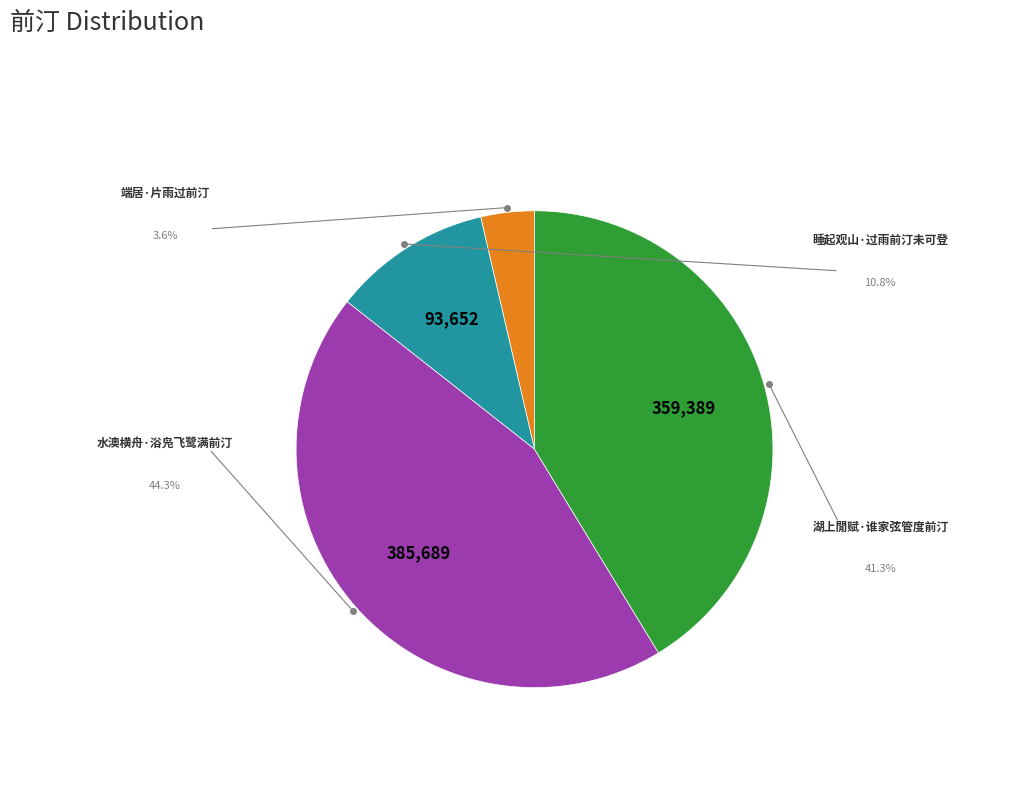

Is there any slice that represents more than half of the pie?

No